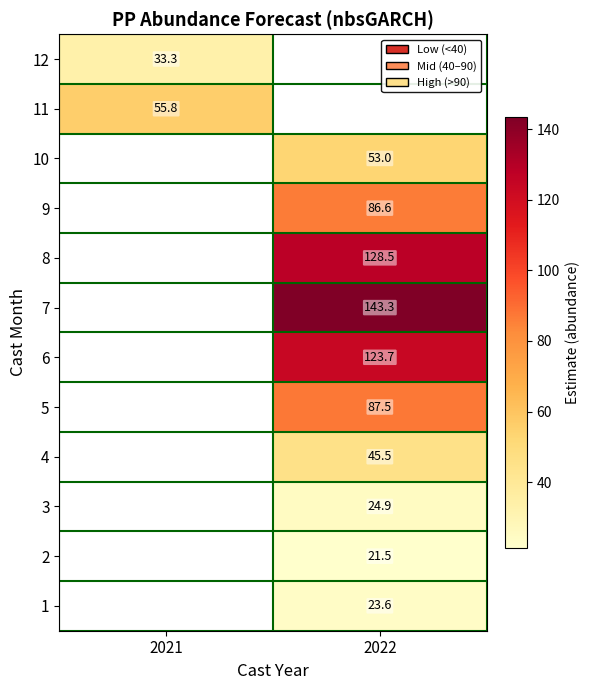

List the labels in order of 8 value, smallest first.

2021, 2022